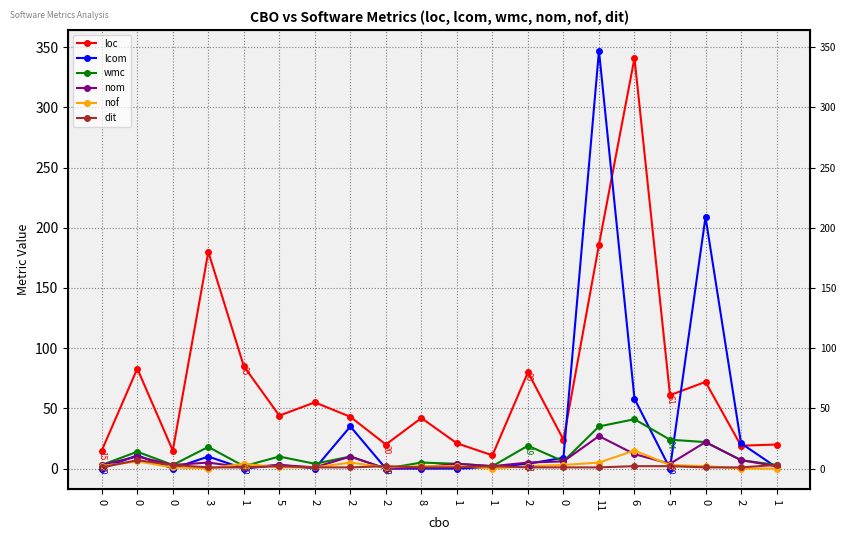

Between 0 and 2, which series saw the biggest shift?

loc